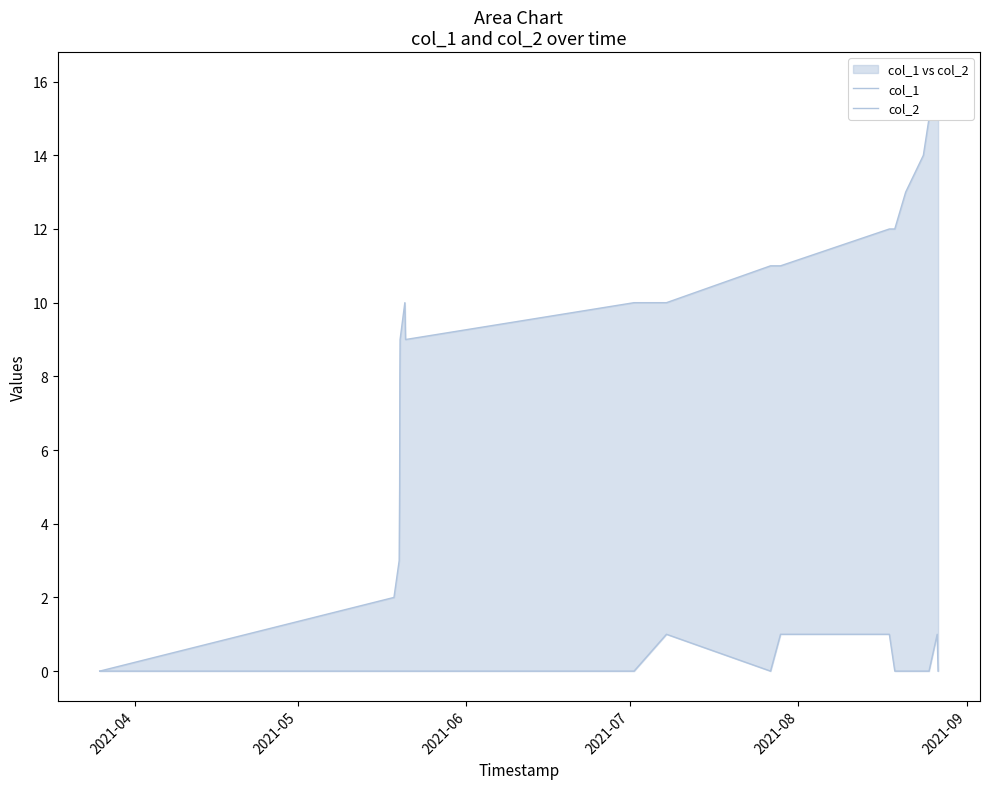

True or false: col_2 and col_1 cross at least once.

False